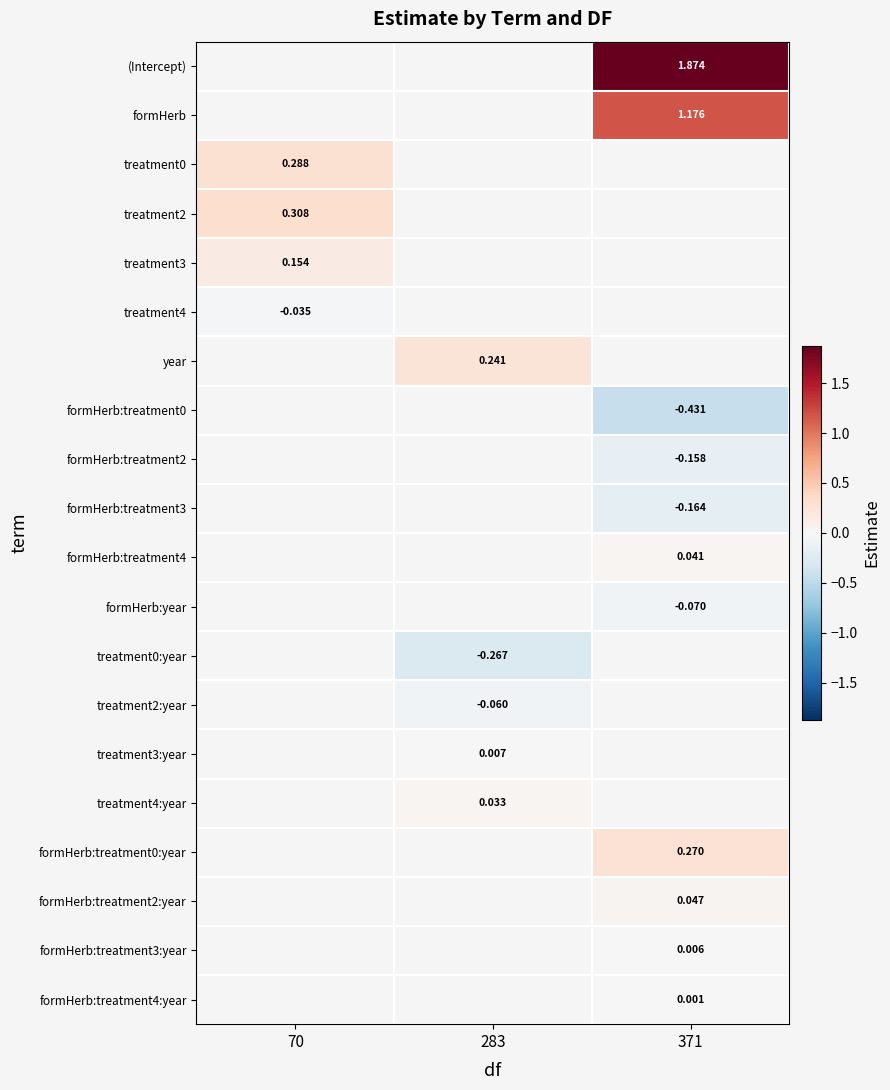

How many distinct data groups are displayed?

20